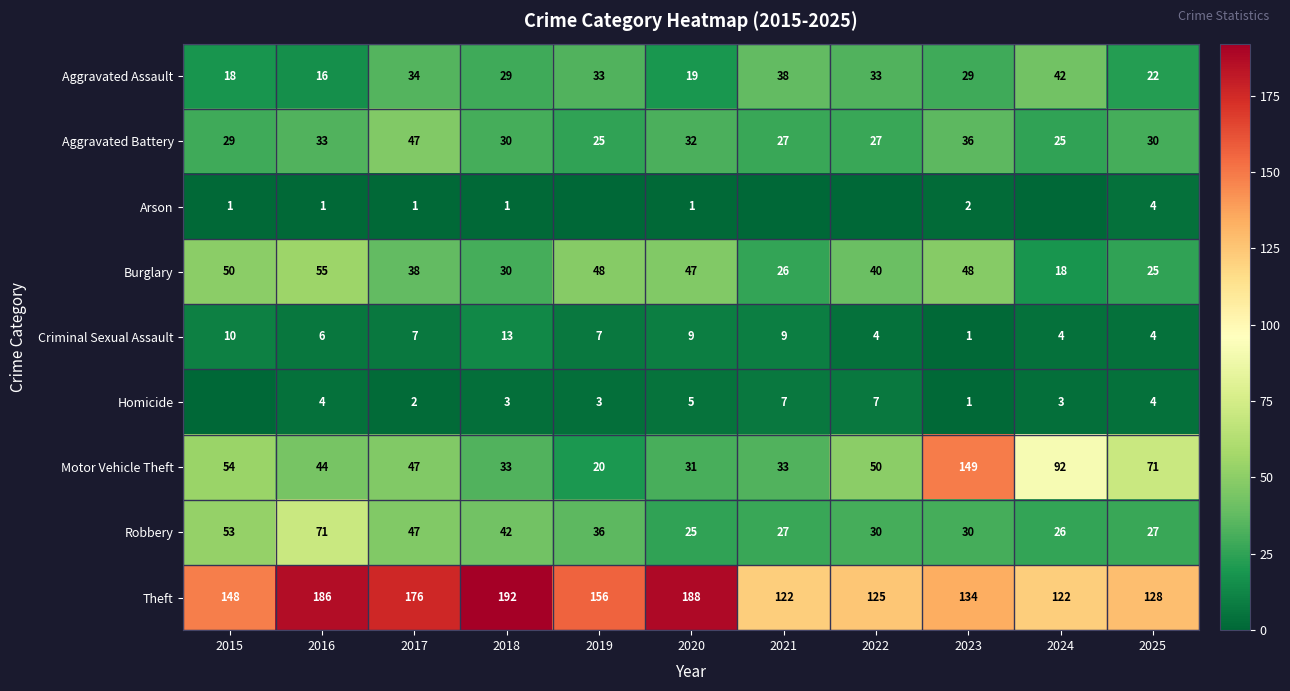

What is the difference between the highest and lowest values at 2019?

156